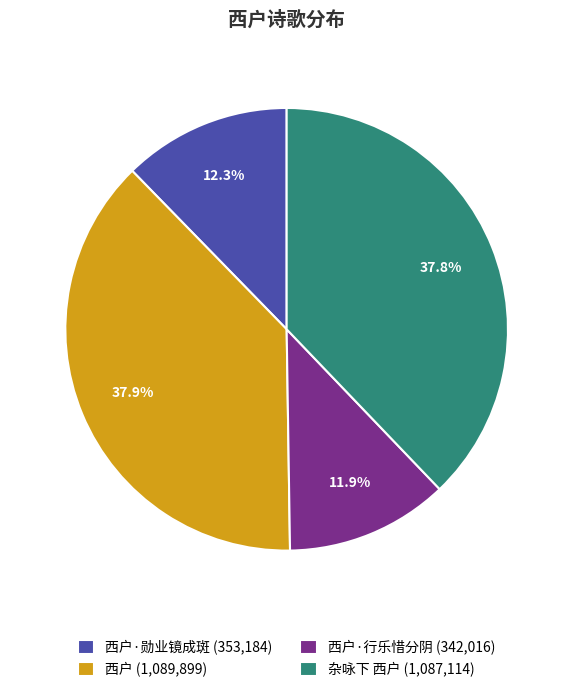

Approximately how many times larger is the value at 西户 (1,089,899) compared to 杂咏下 西户 (1,087,114)?

1.0